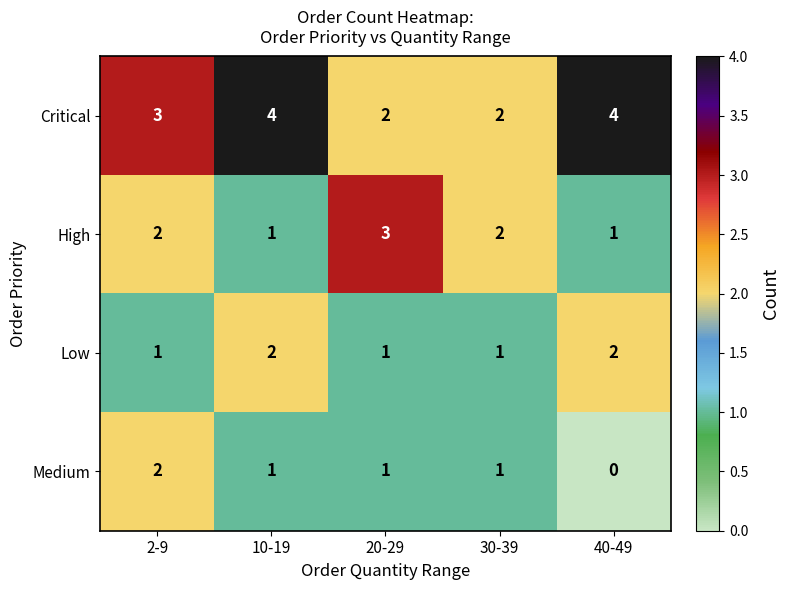

List the series in order of their overall mean, highest first.

Critical, High, Low, Medium